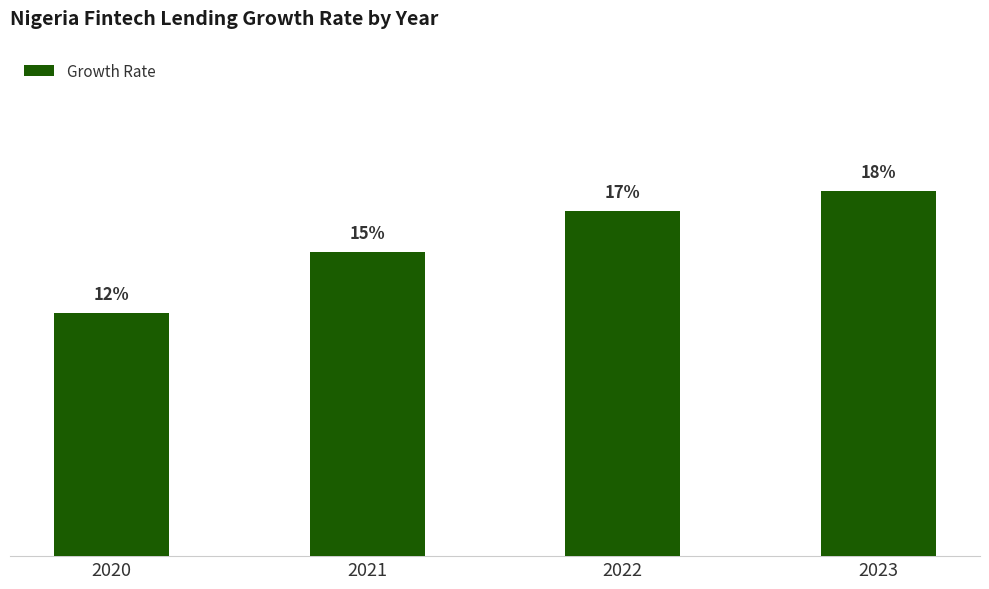

The chart shows a value of 0.1 at 2020. True or false?

True